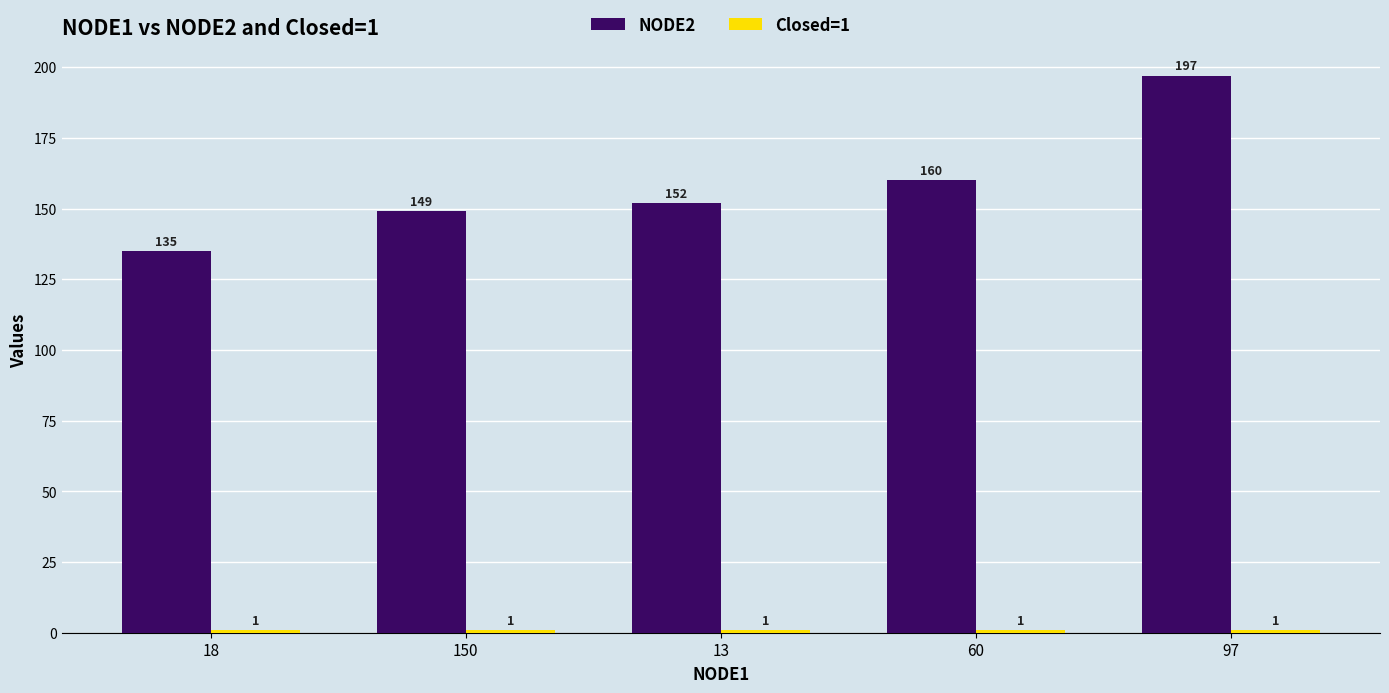

Which series has the largest total across all categories?

NODE2